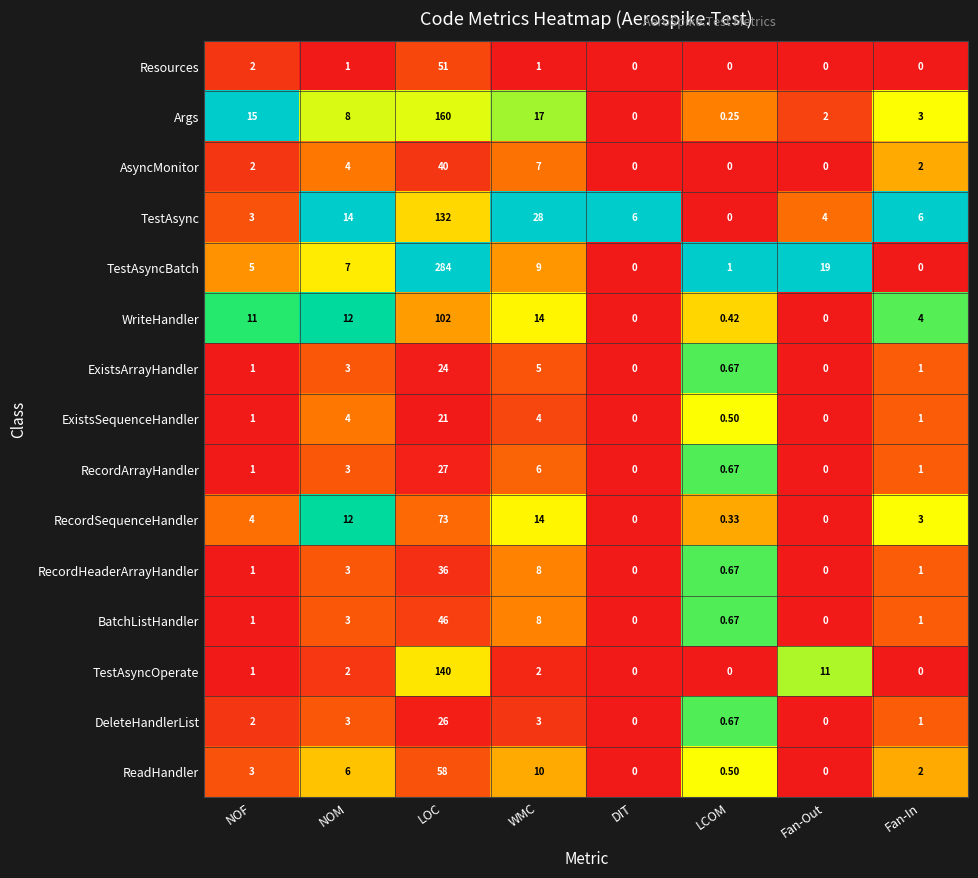

At which label does Resources first exceed 1?

NOF